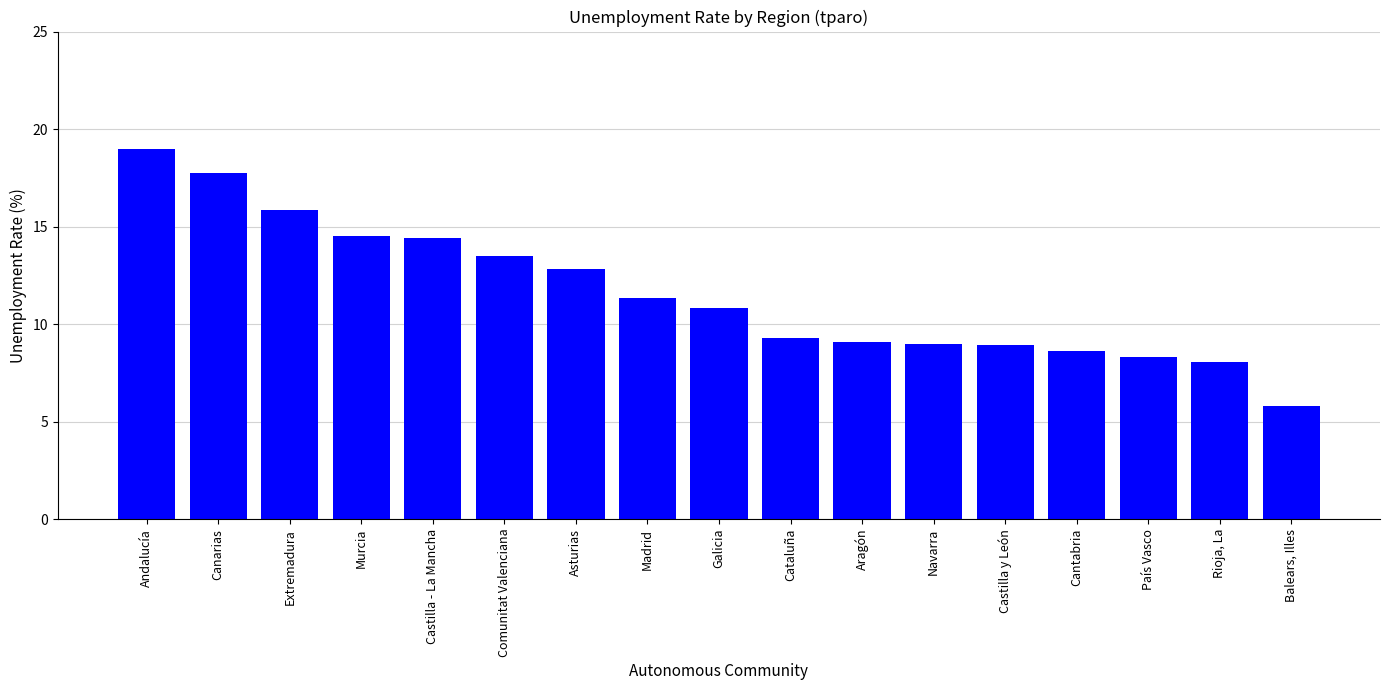

Is it true that the value at Galicia is 10.8?

True